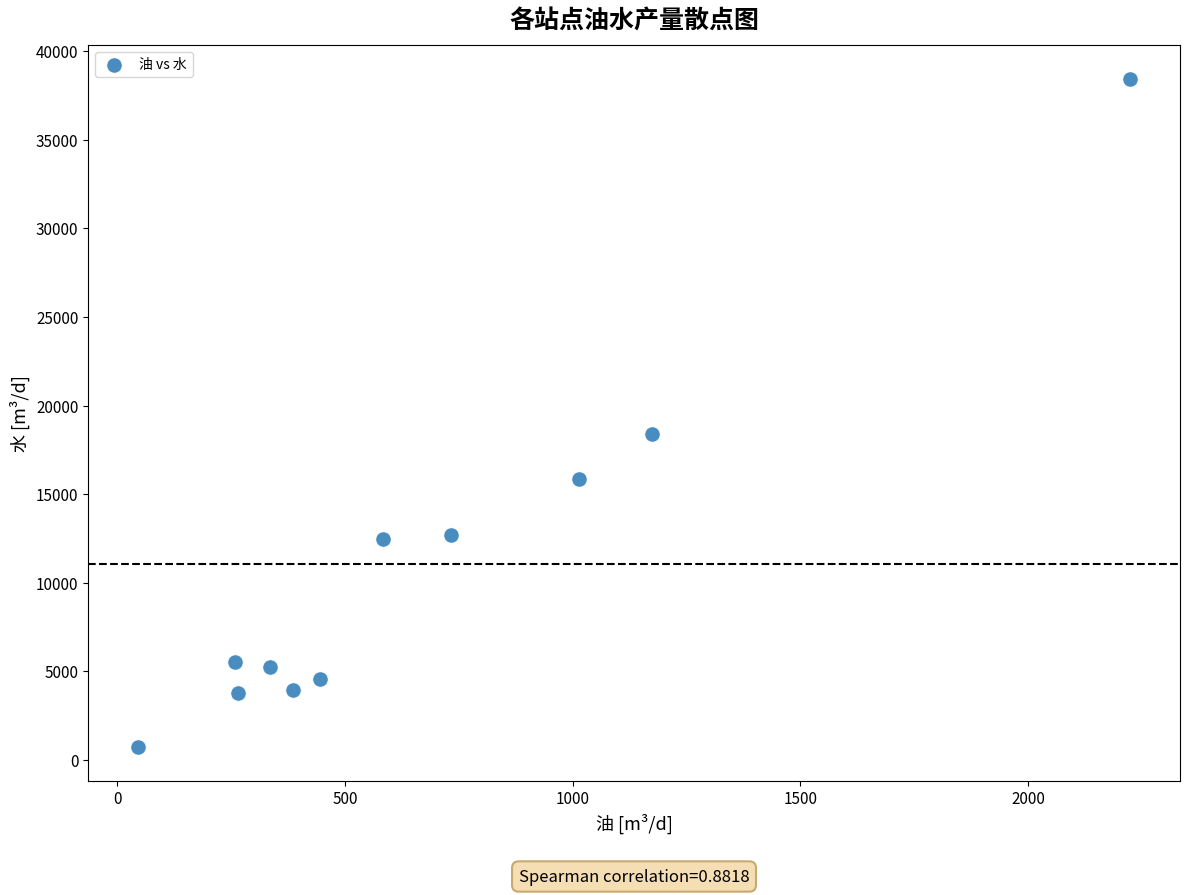

What Y value in the scatter plot is closest to 19576?

18378.8